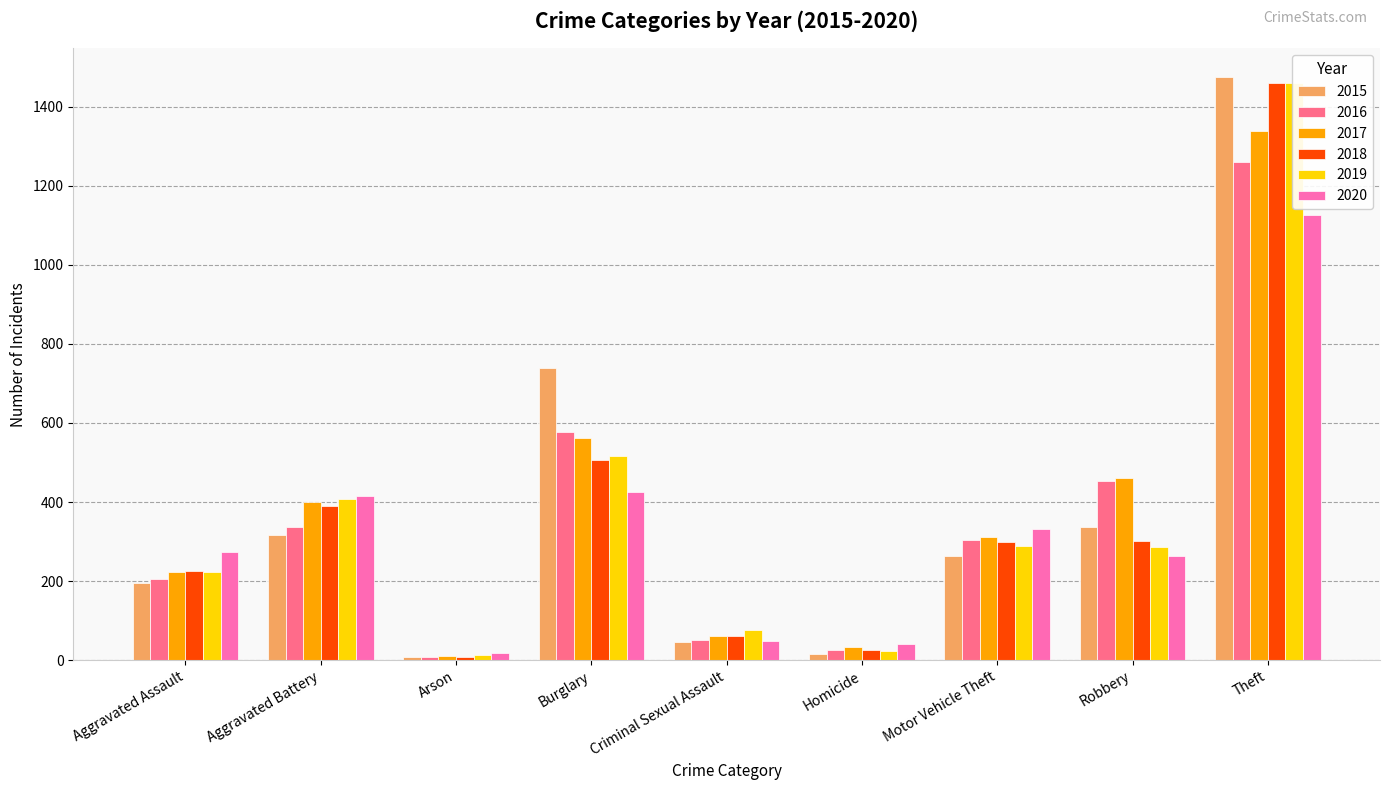

What is the label of the 8th bar from the left?

Robbery